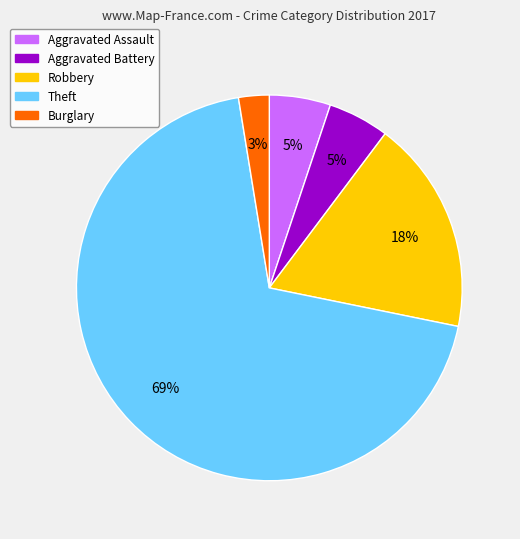

Does any single category account for the majority?

Yes